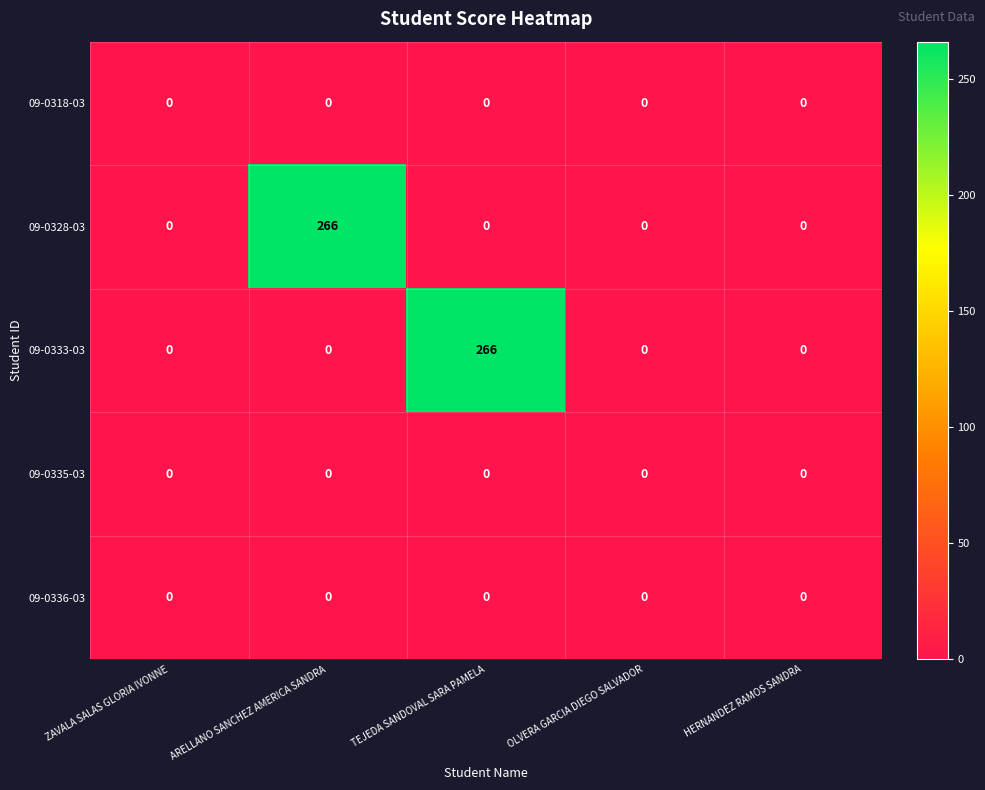

Reading left to right, list all the values displayed in this chart.

09-0318-03: ZAVALA SALAS GLORIA IVONNE=0	ARELLANO SANCHEZ AMERICA SANDRA=0	TEJEDA SANDOVAL SARA PAMELA=0	OLVERA GARCIA DIEGO SALVADOR=0	HERNANDEZ RAMOS SANDRA=0
09-0328-03: ZAVALA SALAS GLORIA IVONNE=0	ARELLANO SANCHEZ AMERICA SANDRA=266	TEJEDA SANDOVAL SARA PAMELA=0	OLVERA GARCIA DIEGO SALVADOR=0	HERNANDEZ RAMOS SANDRA=0
09-0333-03: ZAVALA SALAS GLORIA IVONNE=0	ARELLANO SANCHEZ AMERICA SANDRA=0	TEJEDA SANDOVAL SARA PAMELA=266	OLVERA GARCIA DIEGO SALVADOR=0	HERNANDEZ RAMOS SANDRA=0
09-0335-03: ZAVALA SALAS GLORIA IVONNE=0	ARELLANO SANCHEZ AMERICA SANDRA=0	TEJEDA SANDOVAL SARA PAMELA=0	OLVERA GARCIA DIEGO SALVADOR=0	HERNANDEZ RAMOS SANDRA=0
09-0336-03: ZAVALA SALAS GLORIA IVONNE=0	ARELLANO SANCHEZ AMERICA SANDRA=0	TEJEDA SANDOVAL SARA PAMELA=0	OLVERA GARCIA DIEGO SALVADOR=0	HERNANDEZ RAMOS SANDRA=0